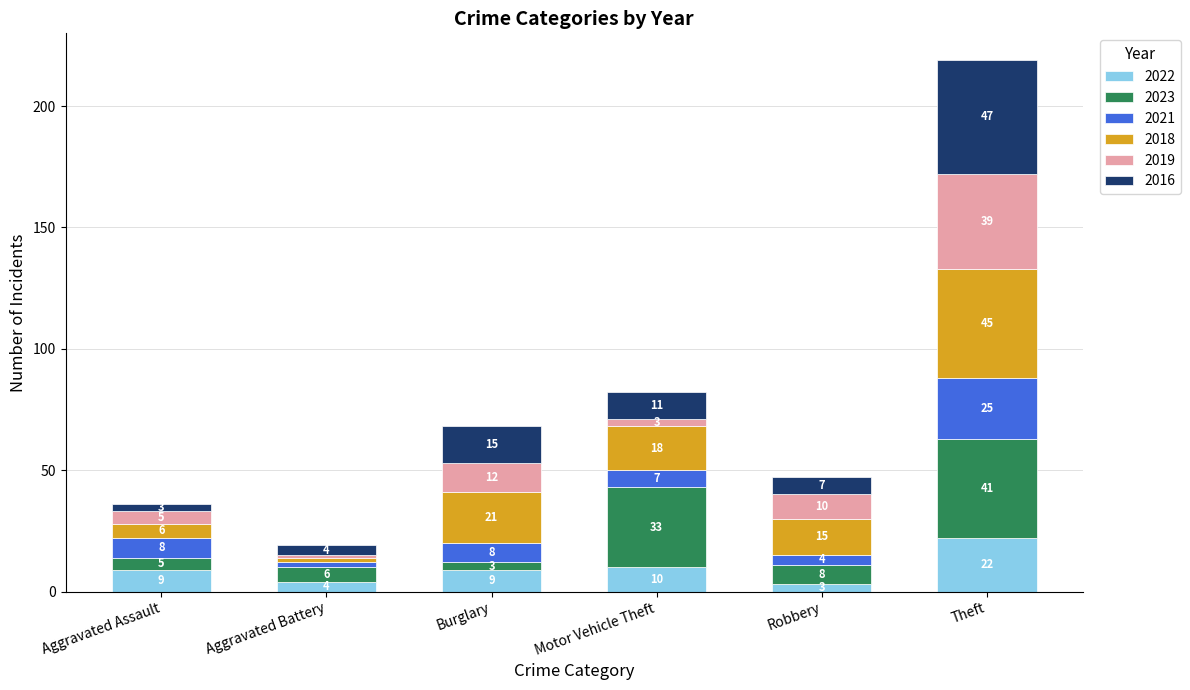

What is the maximum value for 2022?

22